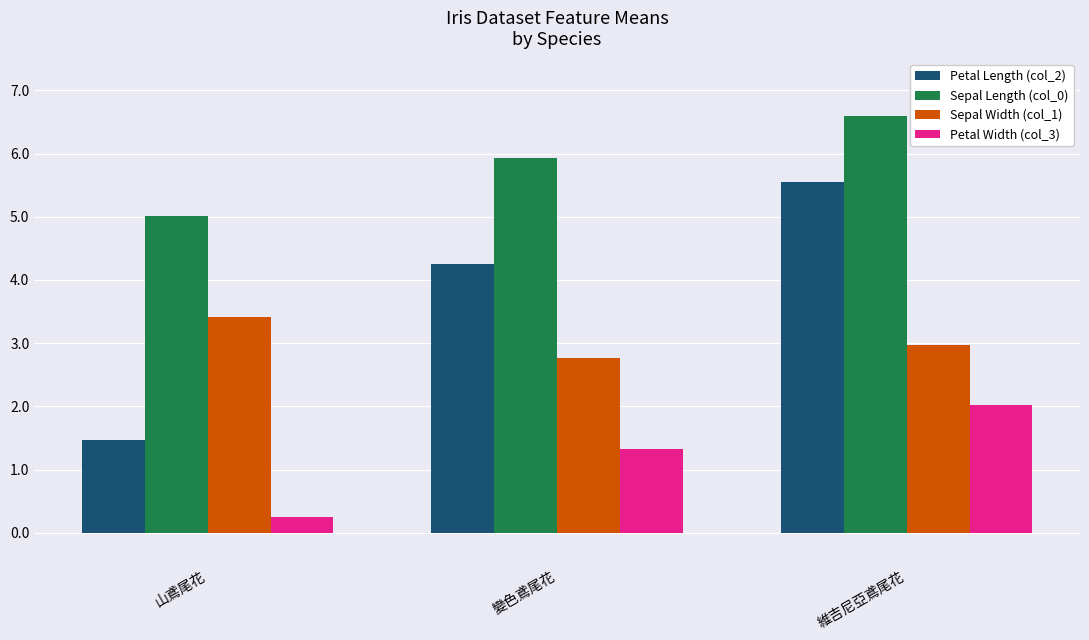

Rank the series at 變色鳶尾花 from lowest to highest value.

Petal Width (col_3), Sepal Width (col_1), Petal Length (col_2), Sepal Length (col_0)